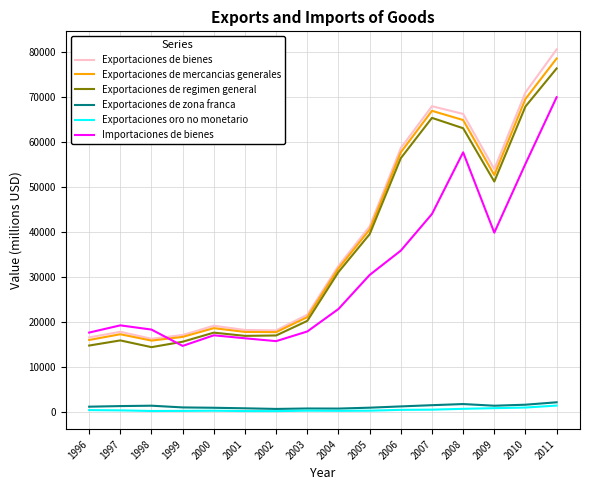

Is it true that Exportaciones de regimen general equals 24751 at 1998?

False